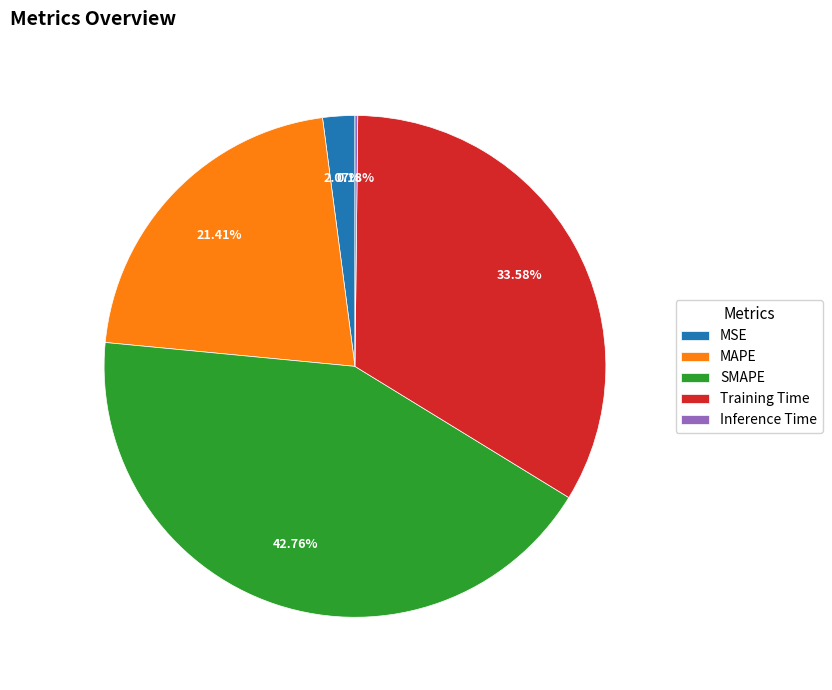

Which has a higher value, SMAPE or MSE?

SMAPE